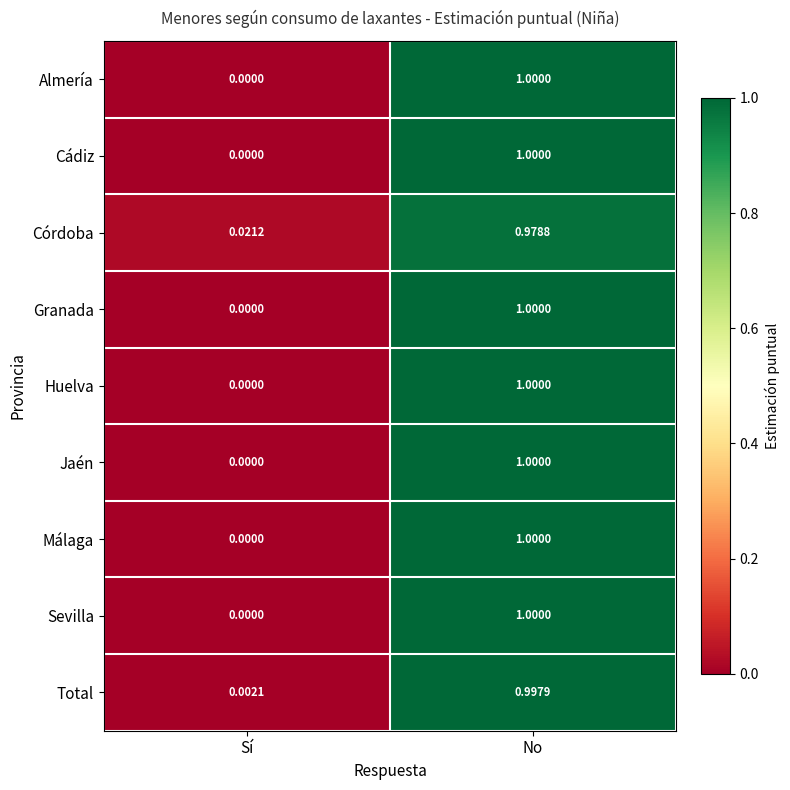

Where is Huelva nearest to the value 0?

Sí